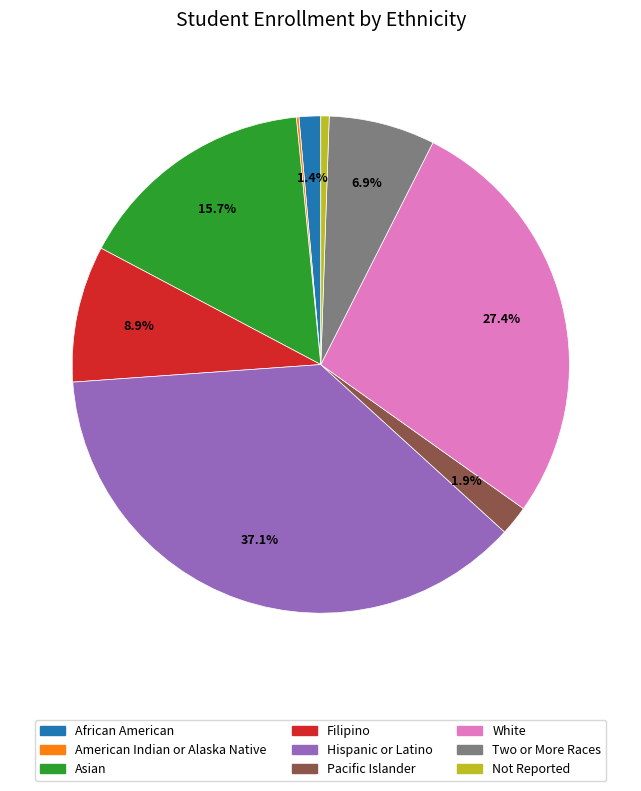

What portion of the pie excludes Pacific Islander?

98.1%